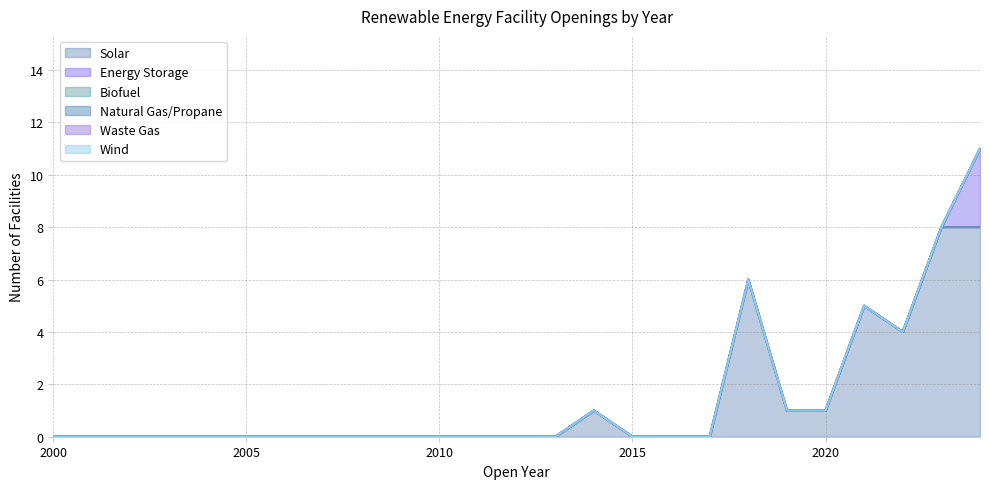

At which label does Energy Storage reach its minimum?

2000